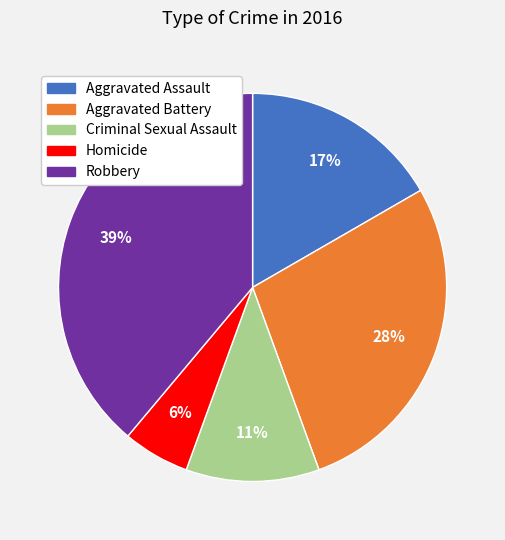

Which slice is the largest?

Robbery